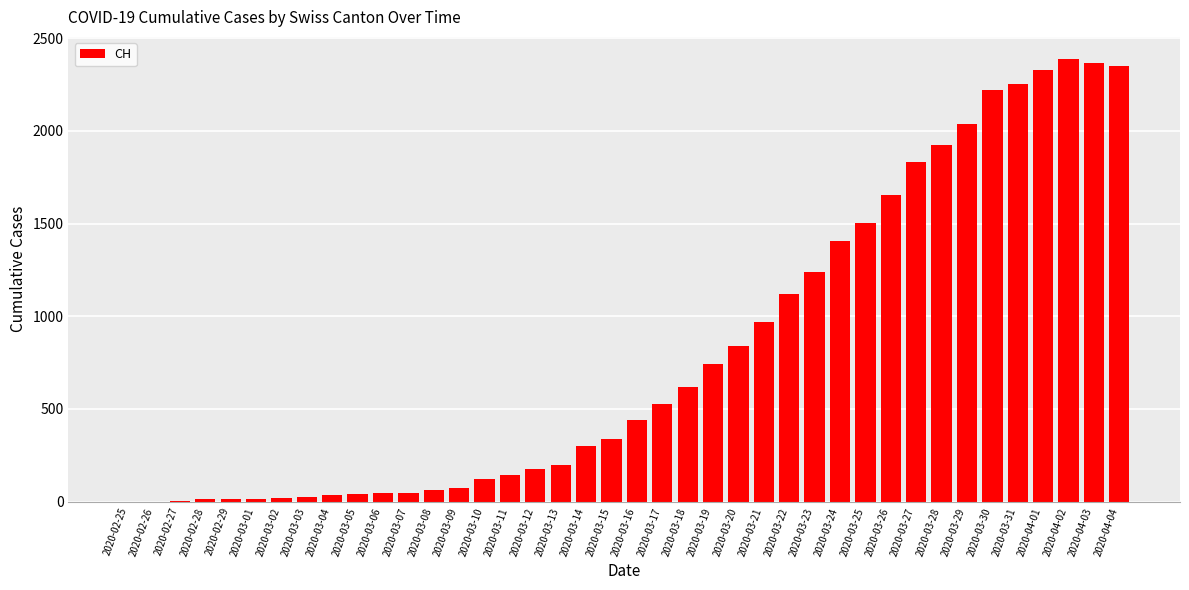

What is the maximum value shown in the chart?

2387